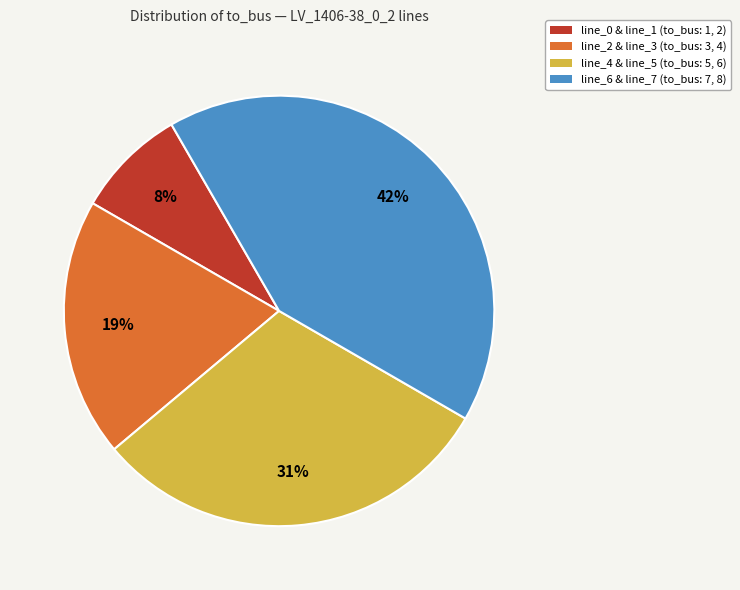

Count the number of slices in the pie.

4